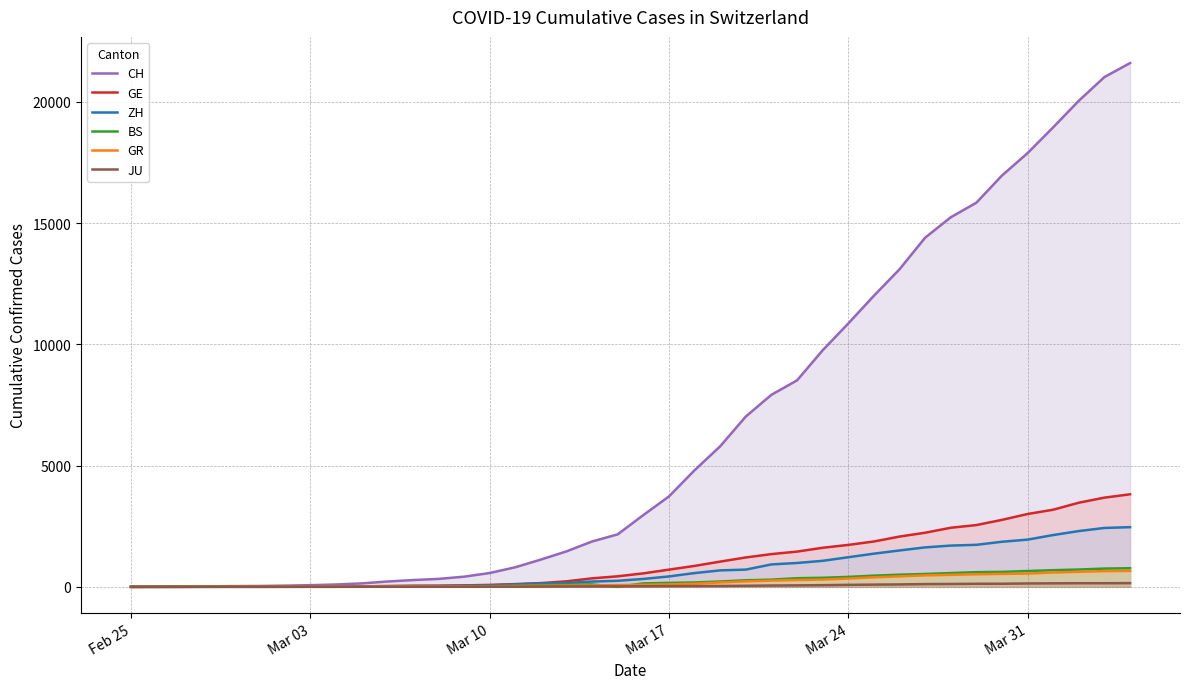

Which series has the largest total across all categories?

CH